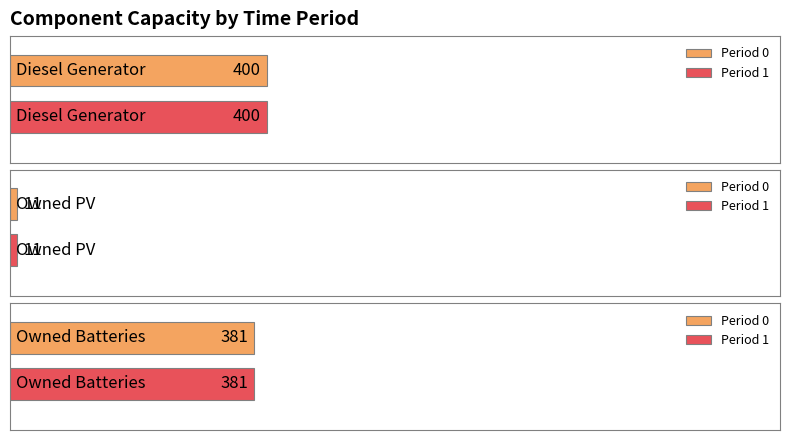

What value does the 0 series have at Owned PV?

11